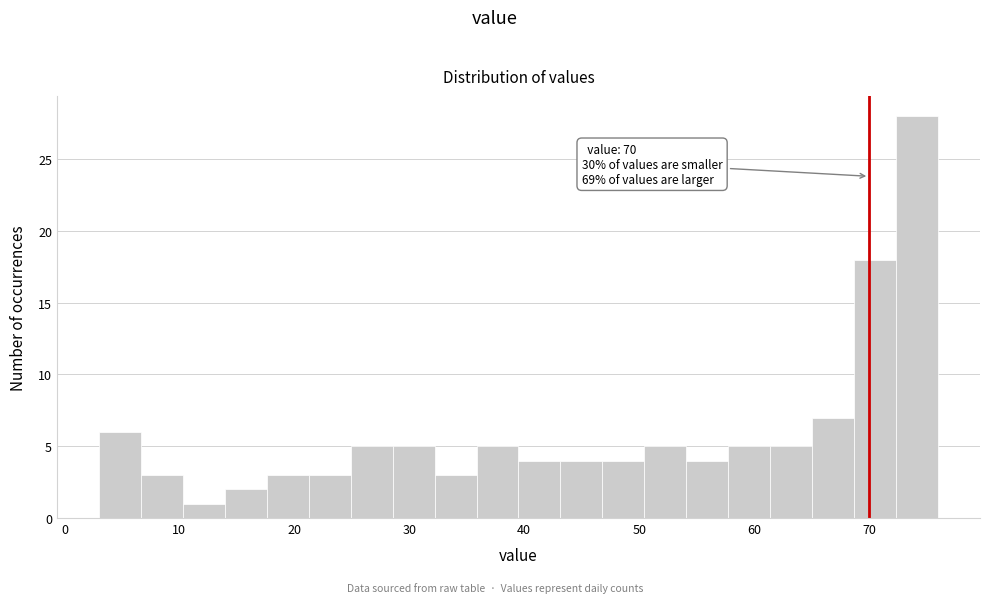

Around what value on the x-axis is the tallest bar? Give the approximate position of its centre, as read against the axis.

74